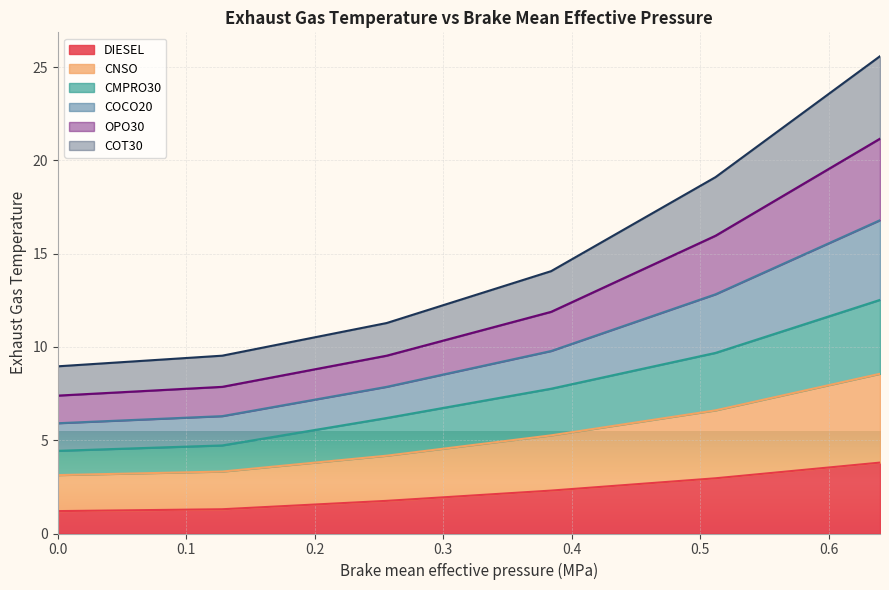

Where does the DIESEL series first go above 2?

0.384